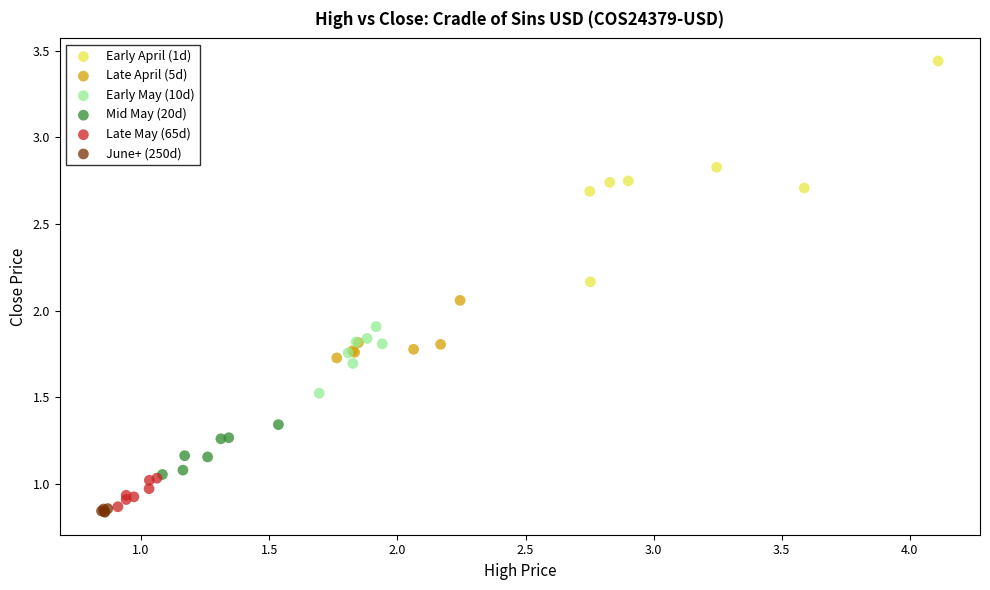

Which series has the widest spread of Y values?

Early April (1d)